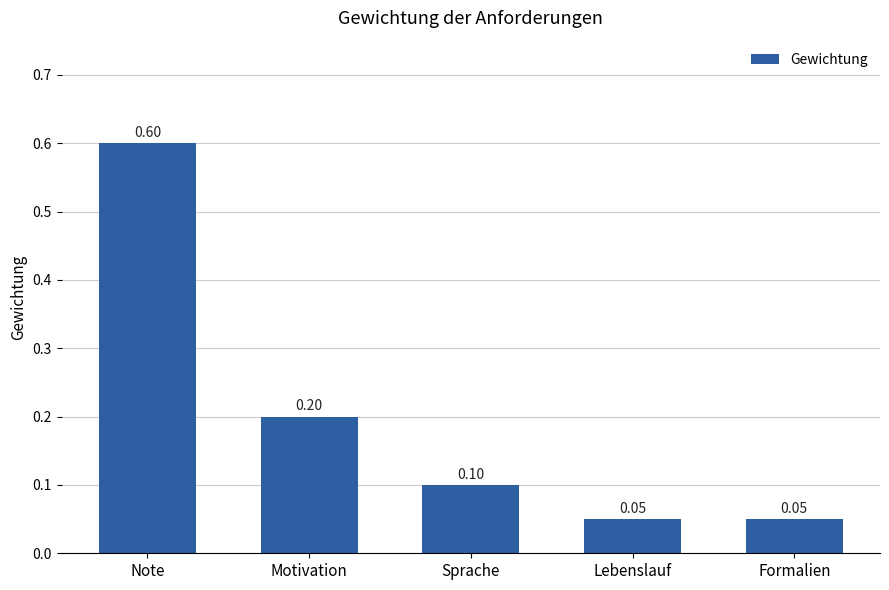

What is the change in value from Note to Motivation?

-0.4